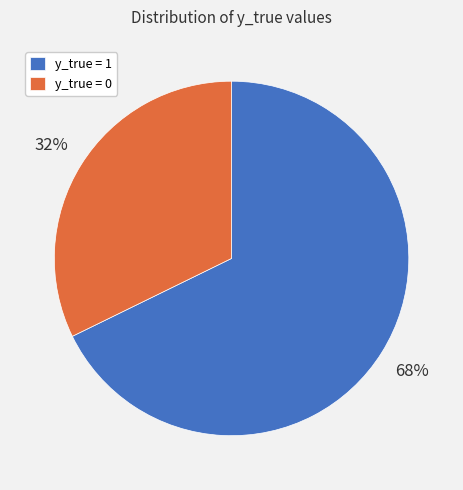

The y_true = 0 slice represents 32% of the pie. True or false?

True